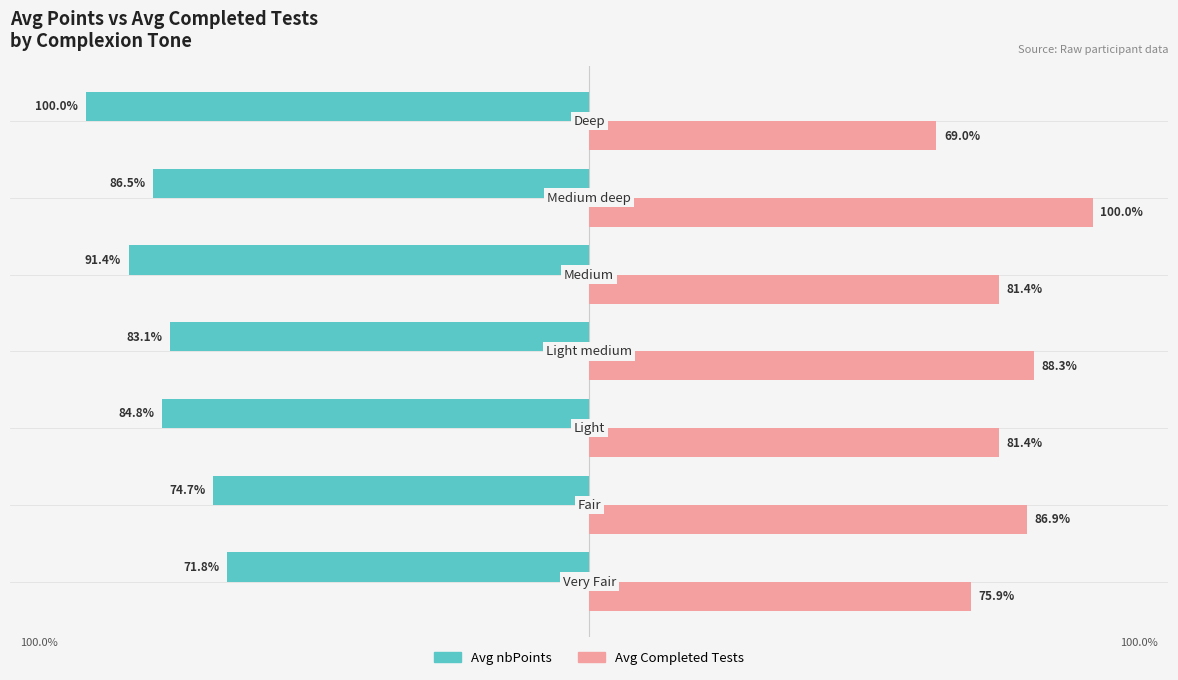

Which series has the largest total across all categories?

Avg Completed Tests